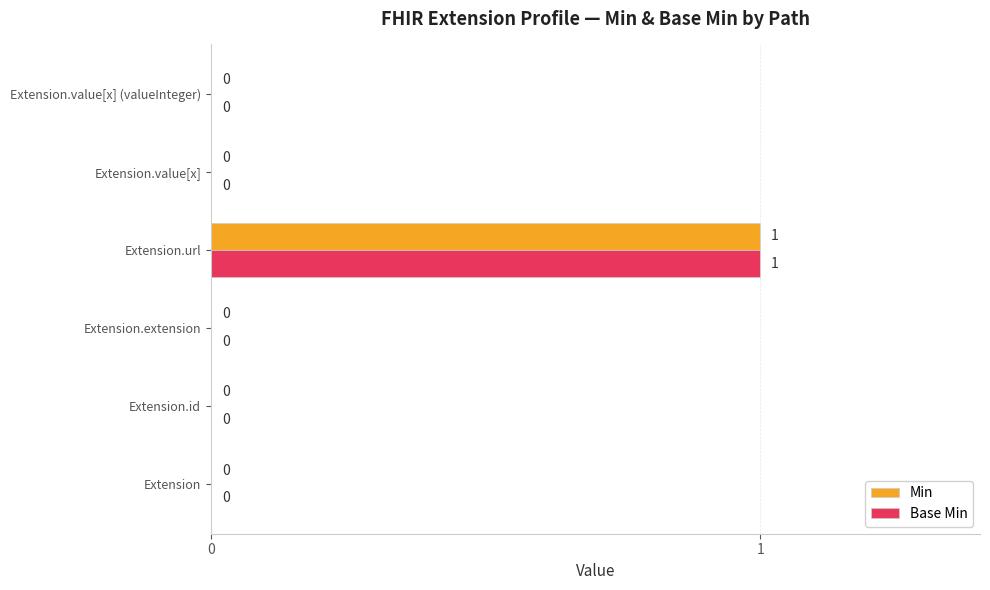

The value of Min at Extension.value[x] (valueInteger) is 0. True or false?

True